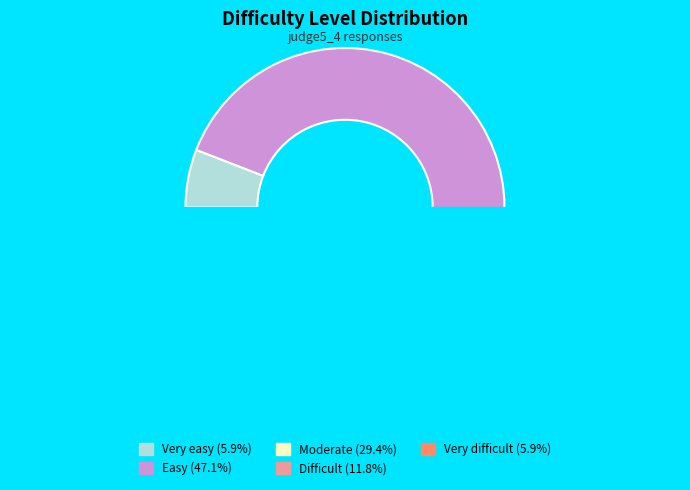

Between Moderate and Very difficult, which is larger?

Moderate